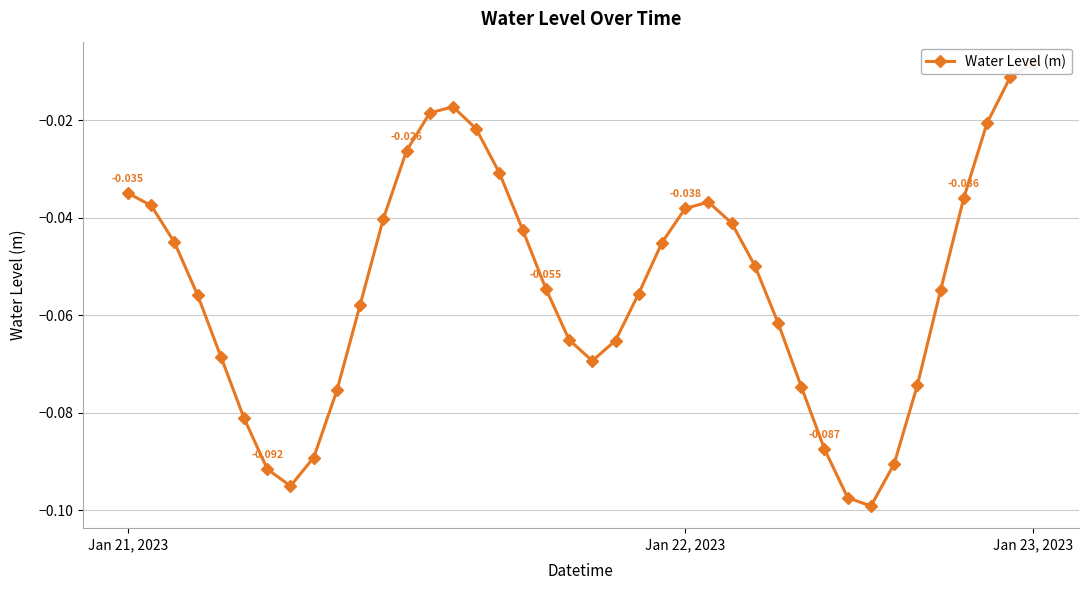

List the labels in order of value, smallest first.

32, 31, 7, 6, 33, 8, 30, 5, 9, 29, 34, 20, 4, 21, 19, 28, 10, 3, 22, 35, 18, 27, 23, Jan 23, 2023, 17, 26, 11, 24, Jan 22, 2023, 25, 36, Jan 21, 2023, 16, 12, 15, 37, 13, 14, 38, 39